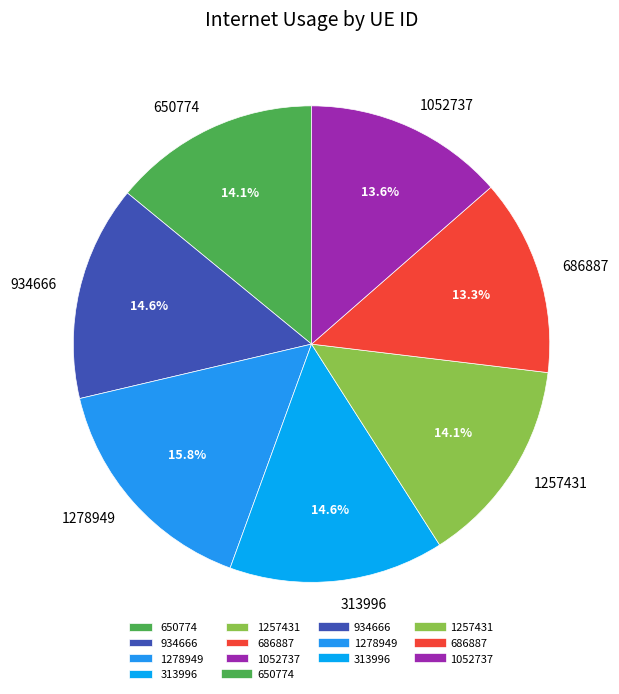

What percentage is the 313996 slice, to the nearest percent?

15%